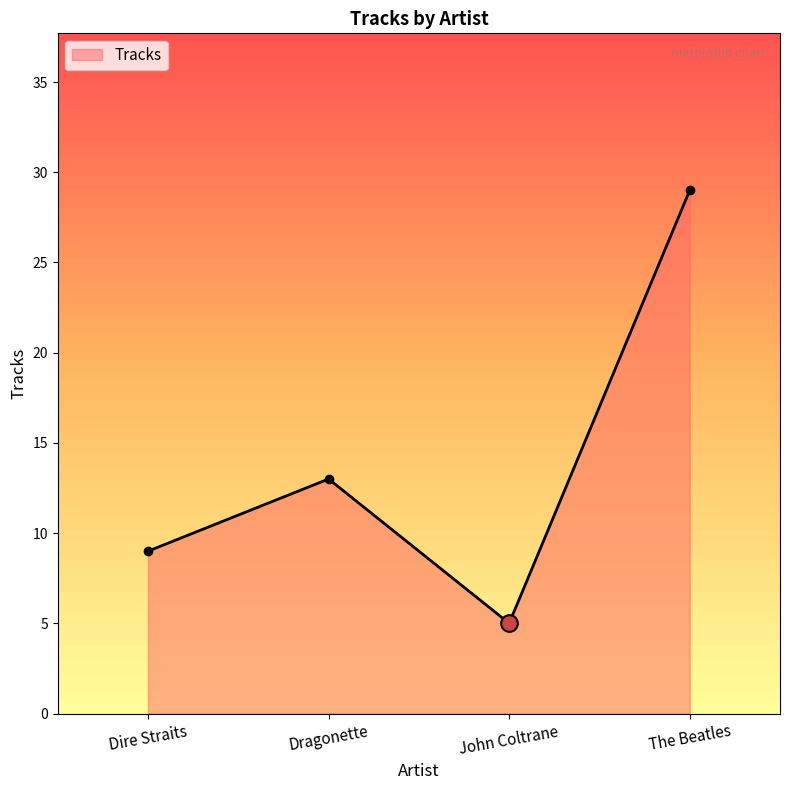

True or false: the data has more than 1 interior local peaks.

False